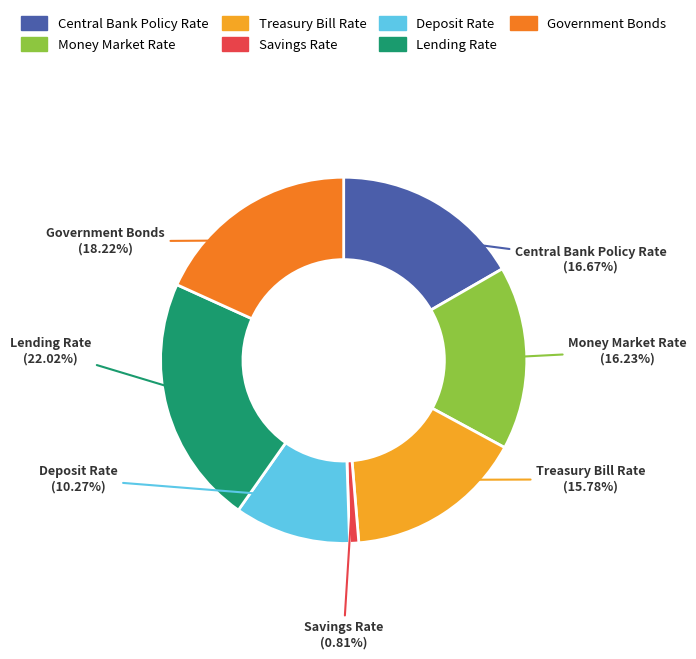

How many segments does this pie chart have?

7